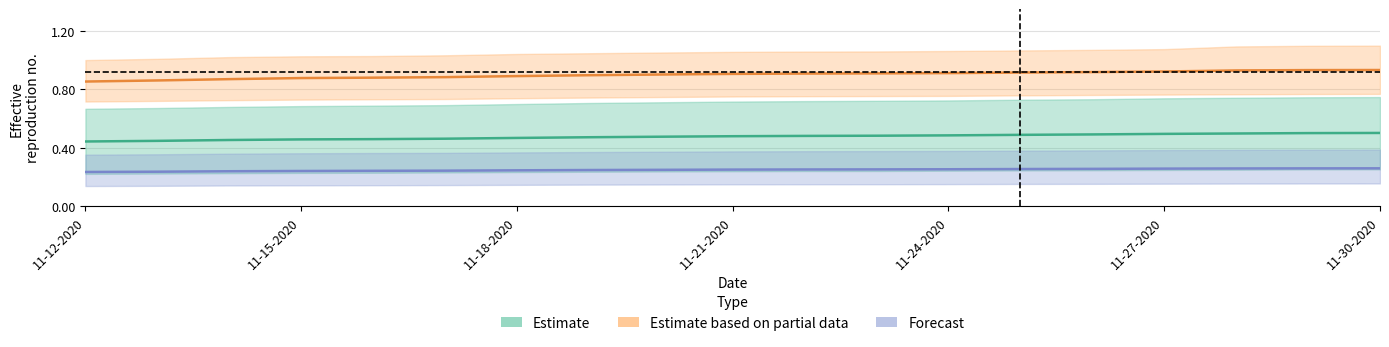

Is it true that Estimate equals 0.7 at 11-12-2020?

False